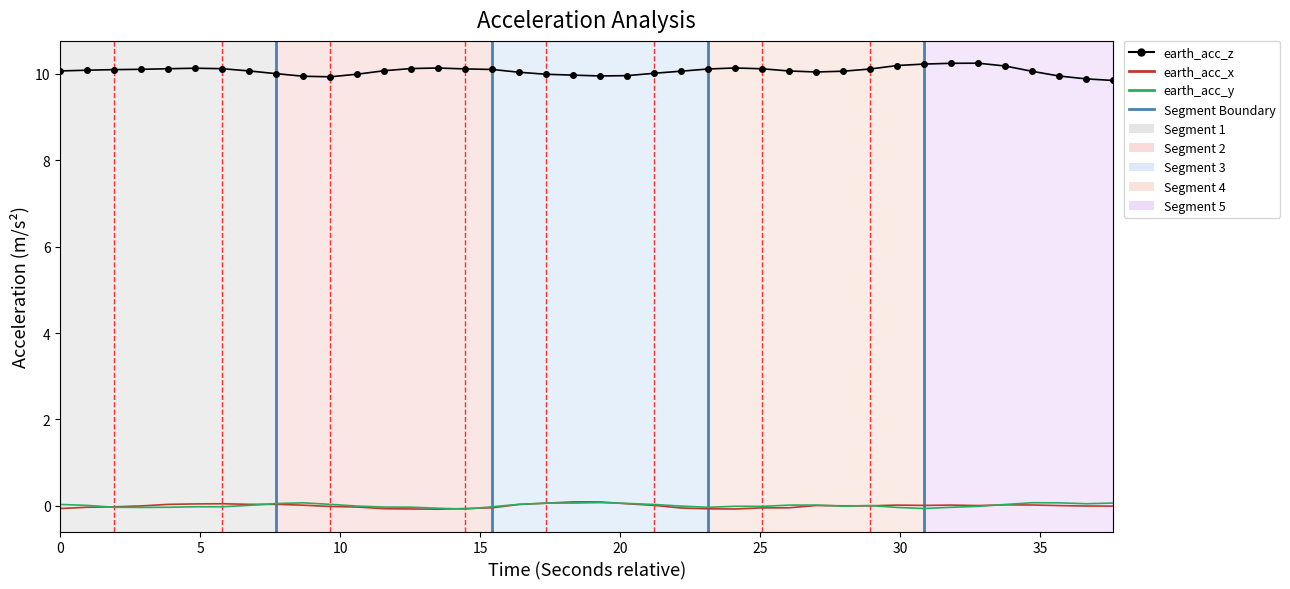

What is the greatest value displayed?

10.2